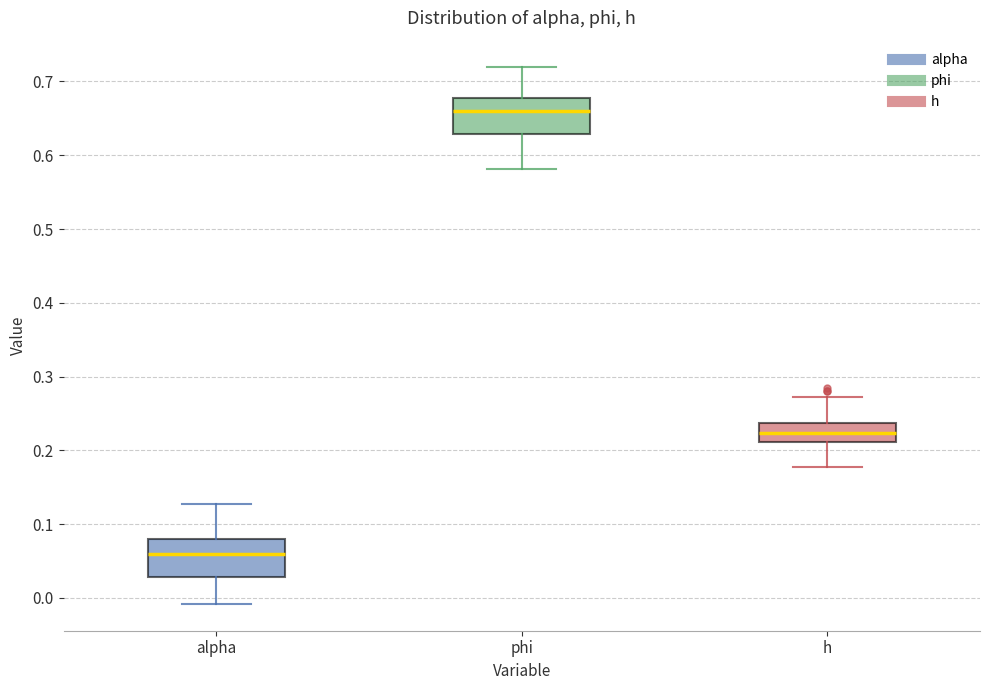

Where does the median line of the box for alpha sit on the y-axis? The values are not printed on the chart, so give them approximately, as read against the axis.

0.06